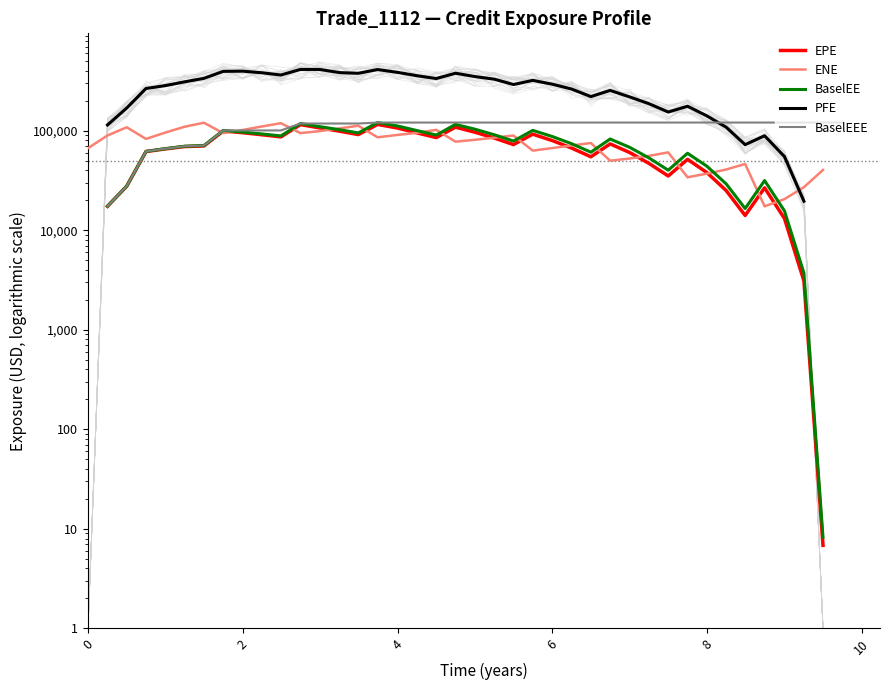

Count the EPE values in the range 26657 to 94949.

22